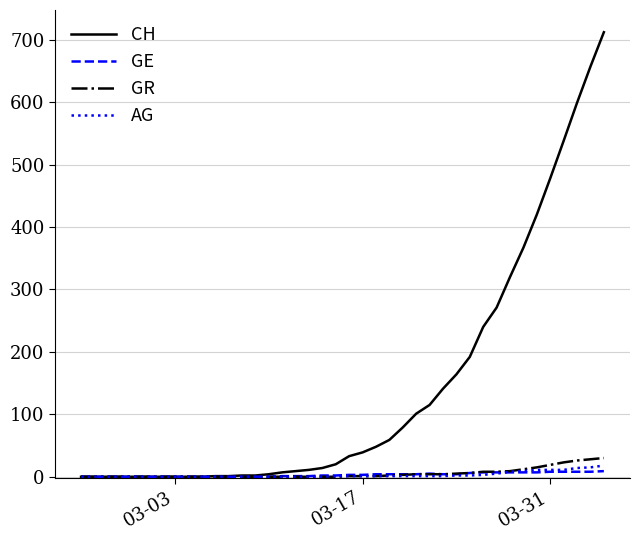

Rank the series by their maximum value, from lowest to highest.

GE, AG, GR, CH